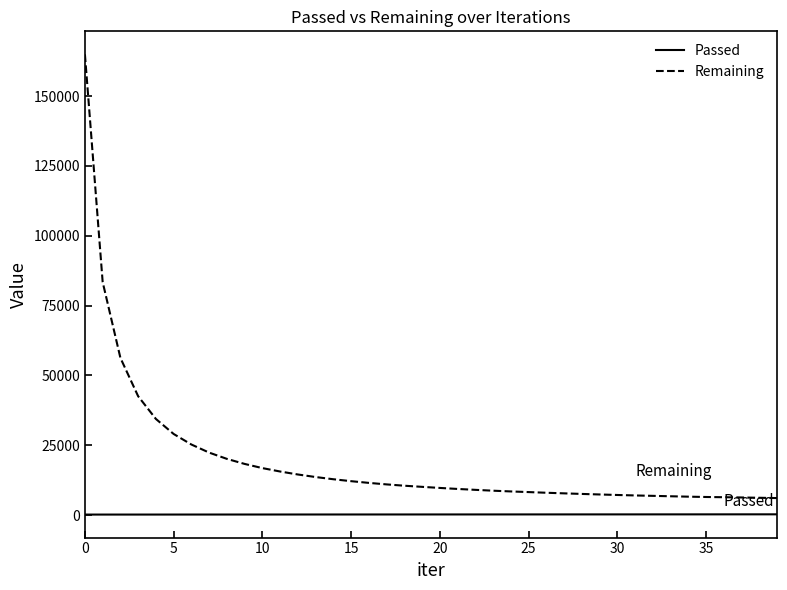

What is the minimum value for Passed?

165